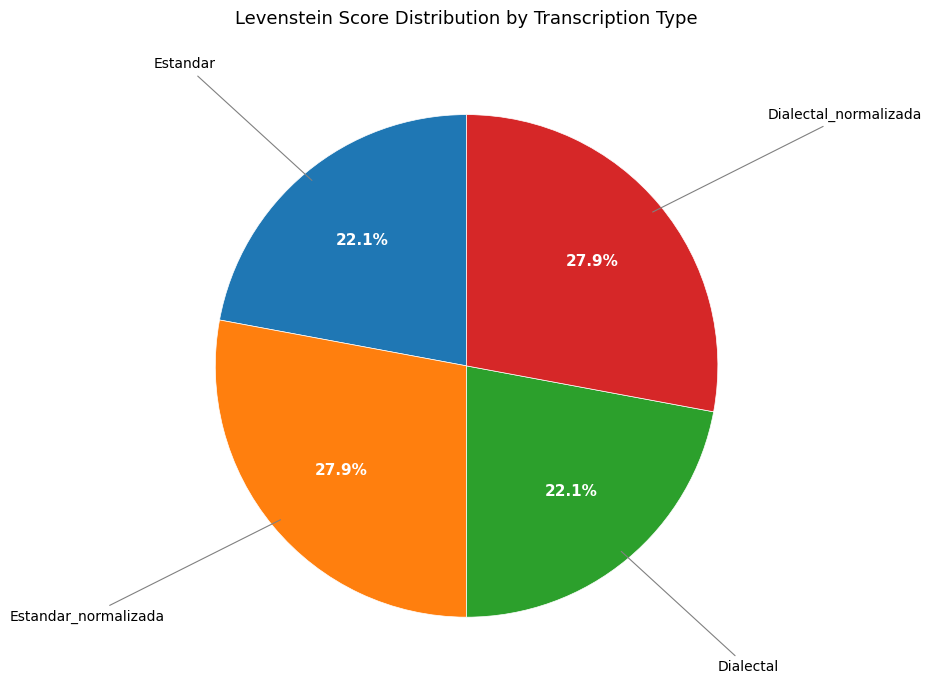

Is there a majority slice in this chart?

No